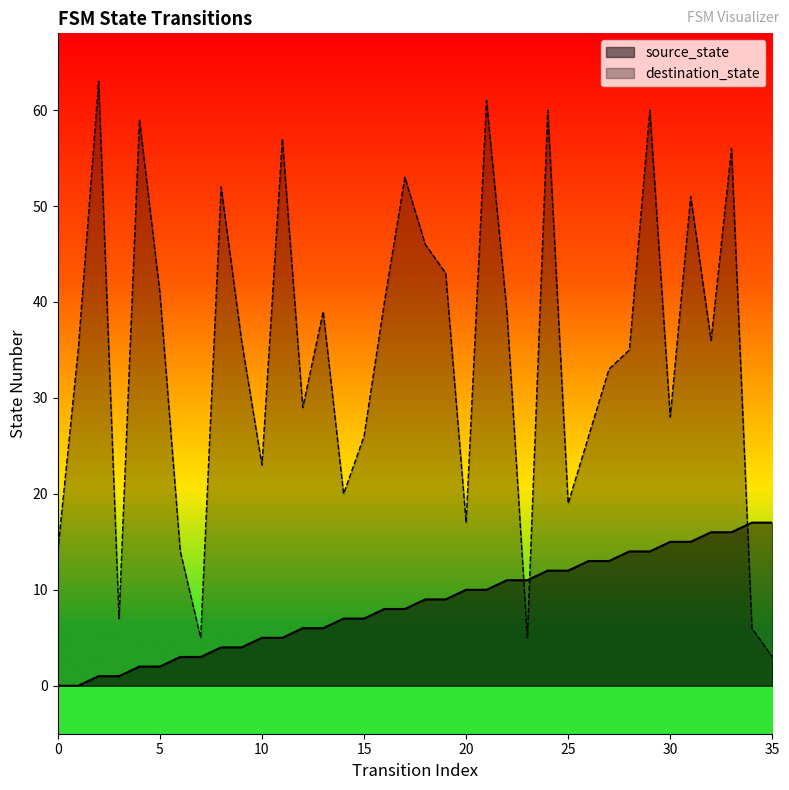

Reading left to right, extract all data points from this chart.

source_state: 0	0	1	1	2	2	3	3	4	4	5	5	6	6	7	7	8	8	9	9	10	10	11	11	12	12	13	13	14	14	15	15	16	16	17	17
destination_state: 14	35	63	7	59	41	14	5	52	36	23	57	29	39	20	26	40	53	46	43	17	61	39	5	60	19	26	33	35	60	28	51	36	56	6	3